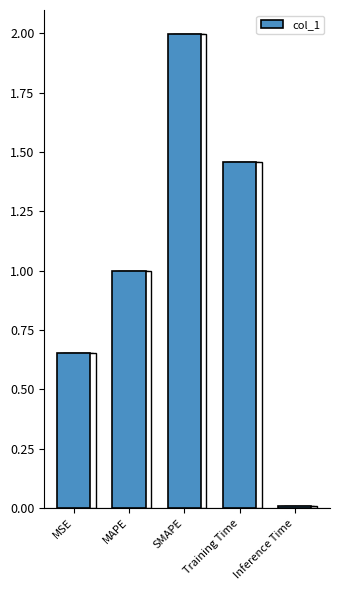

What position from the right is MSE?

5